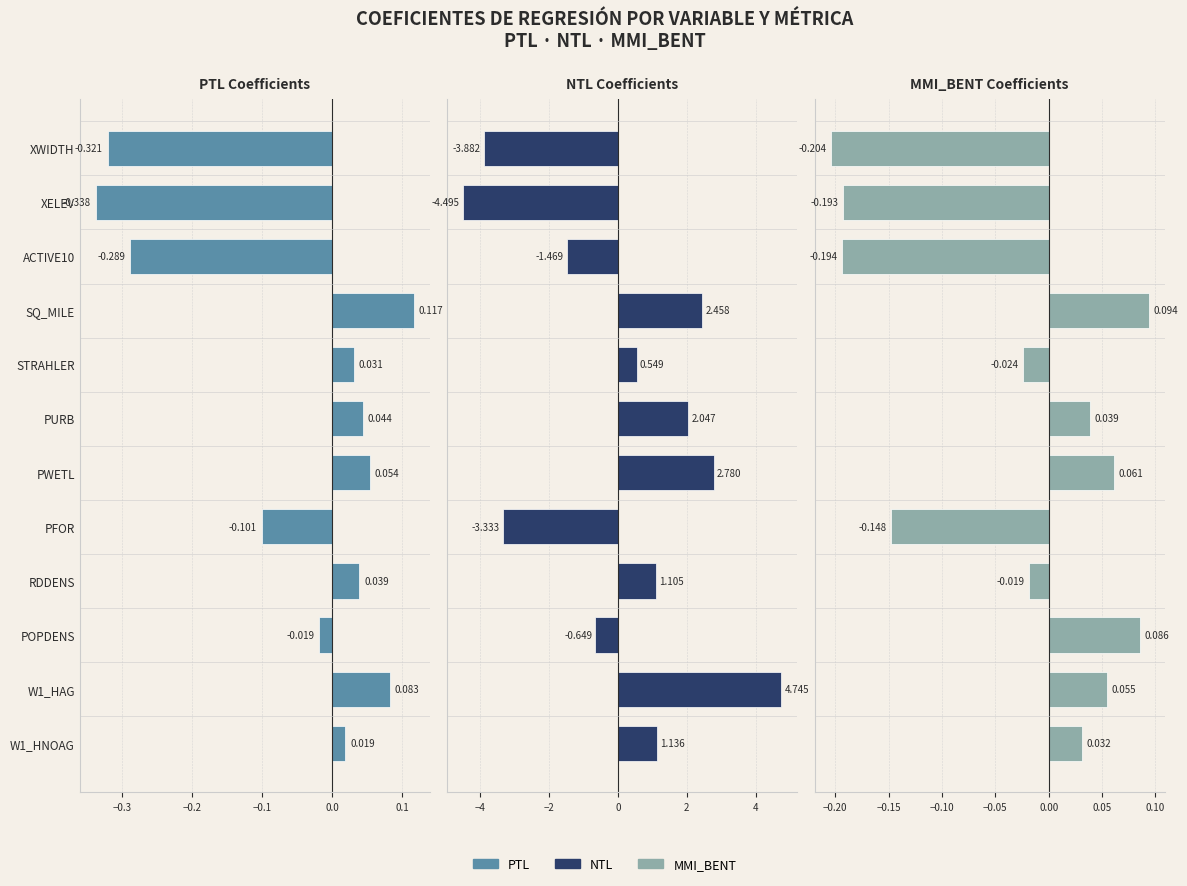

Which series has the largest total across all categories?

NTL